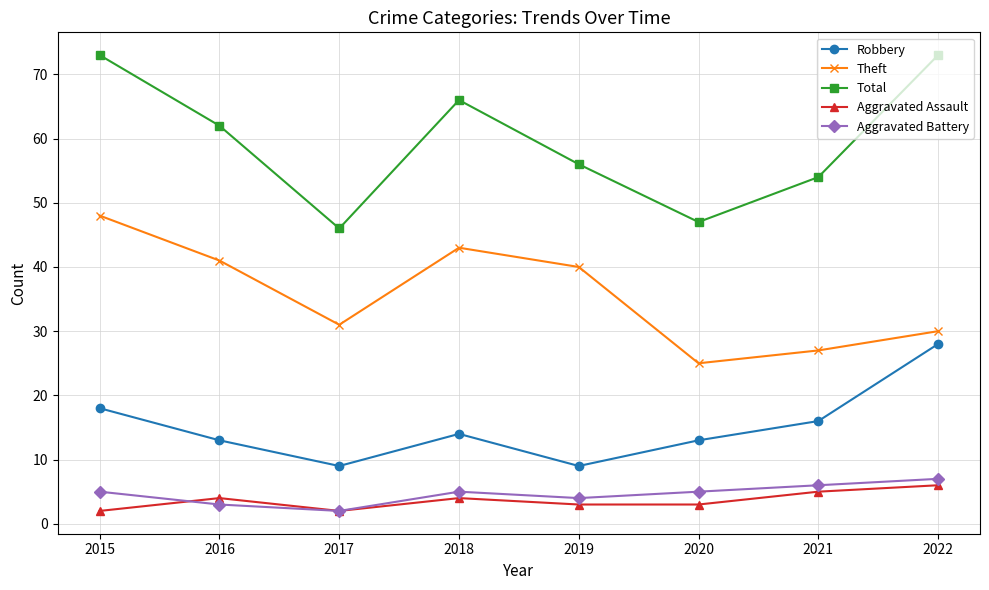

What is the maximum value for Aggravated Assault?

6